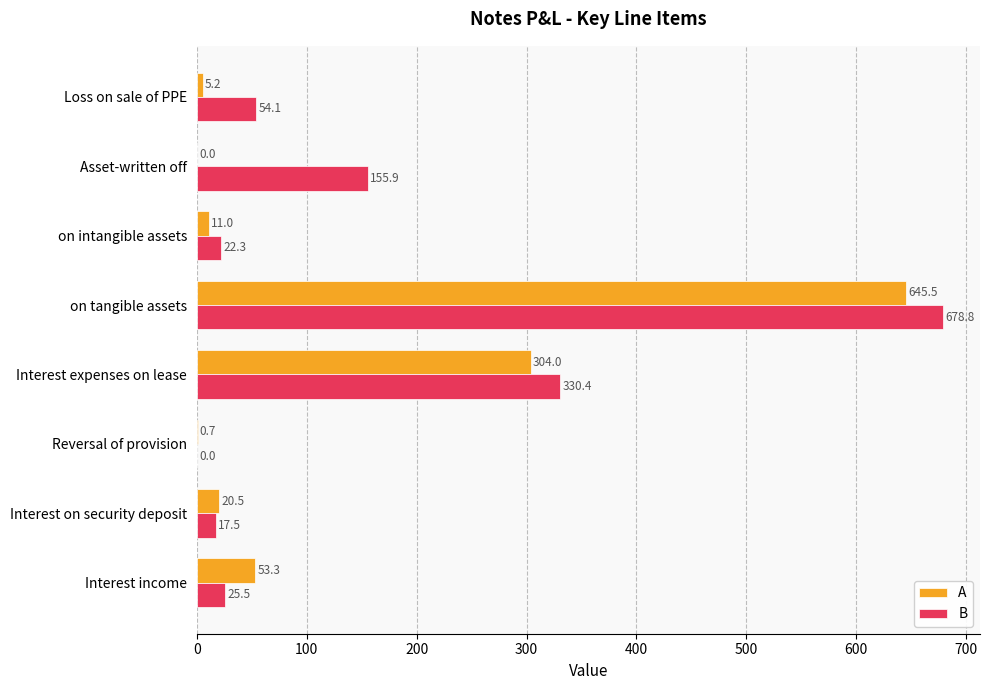

True or false: A has a value of 5.2 at Loss on sale of PPE.

True